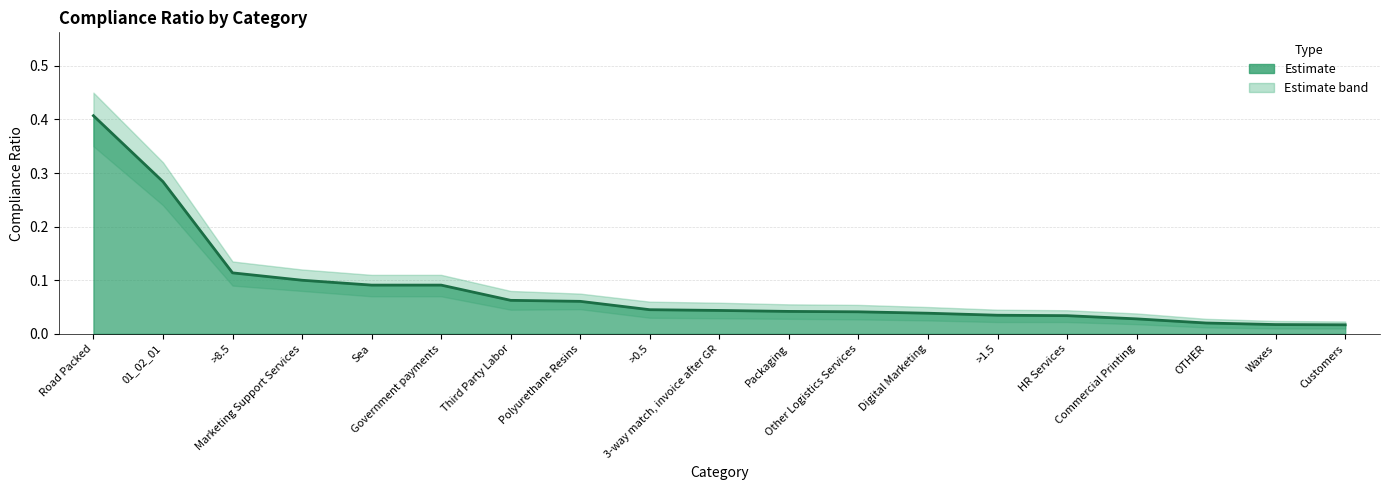

True or false: compliance_ratio has a value of 0.0 at Commercial Printing.

True